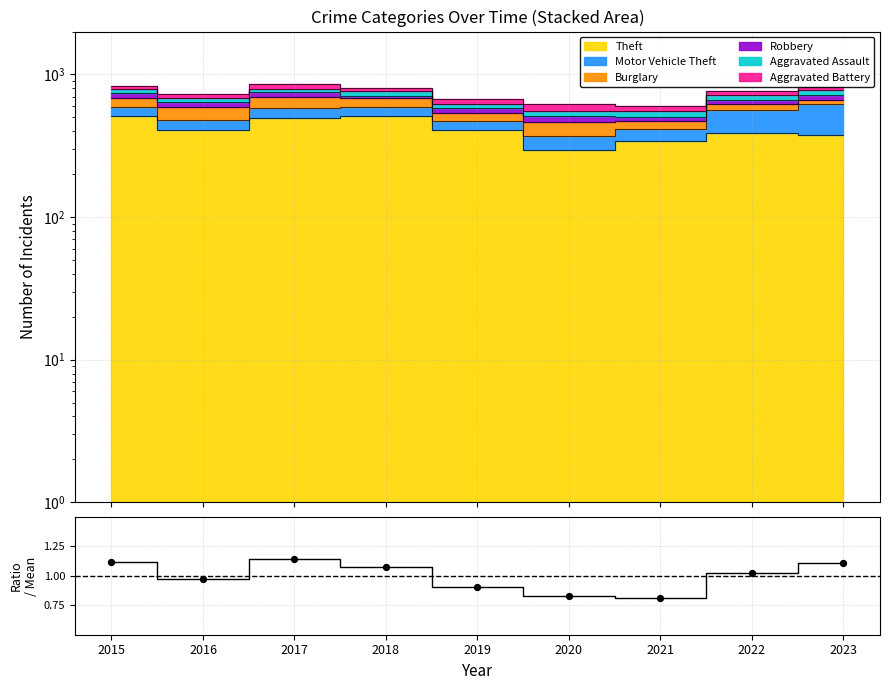

Between 2022 and 2018, which is larger?

2018